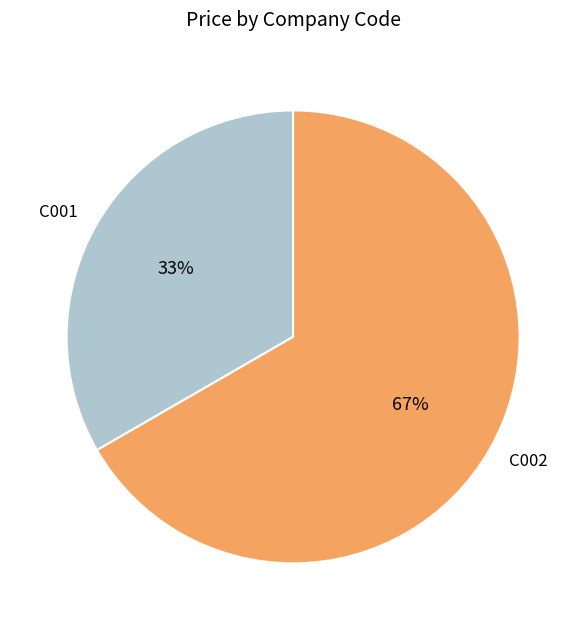

To the nearest percent, what is the average slice percentage?

50%